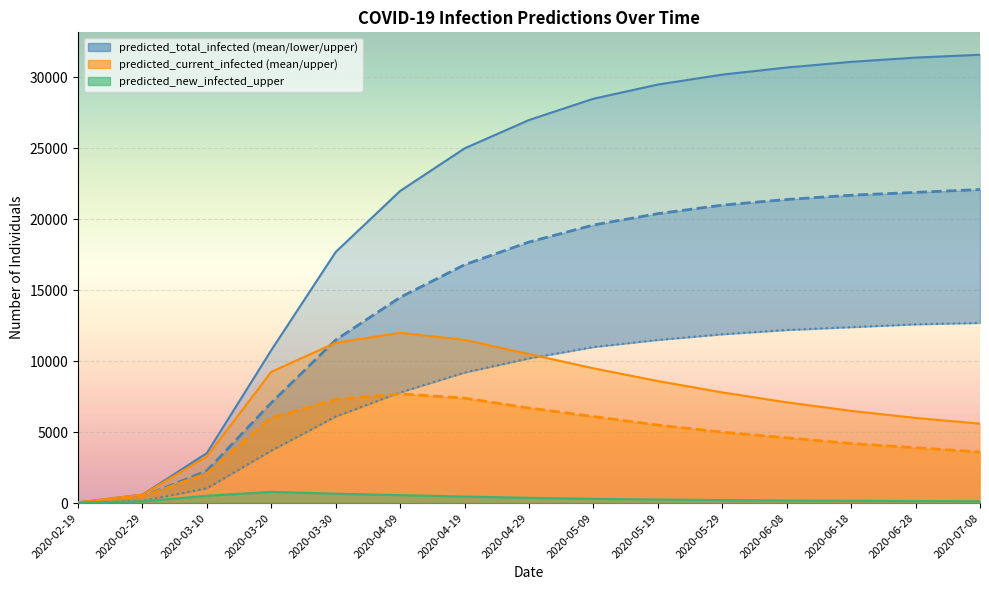

What is the smallest value displayed?

10